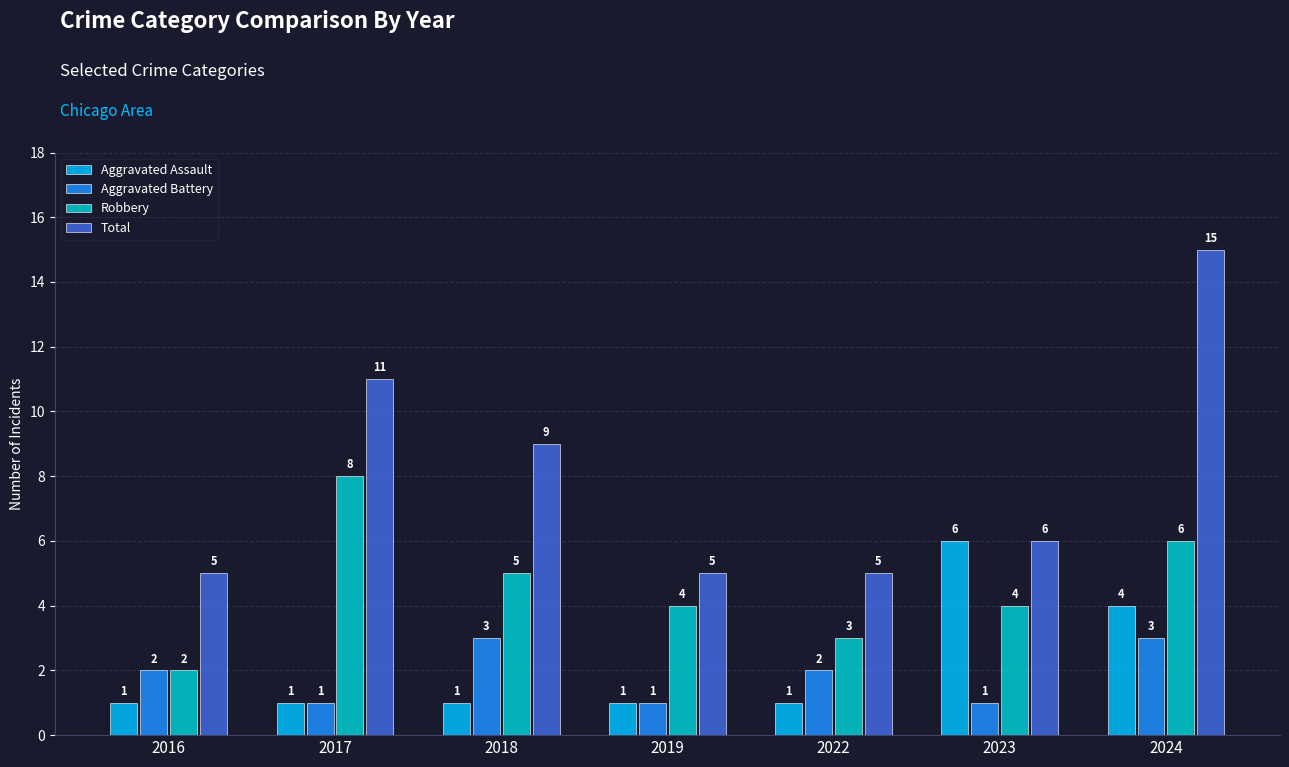

Which series has the largest total across all categories?

Total